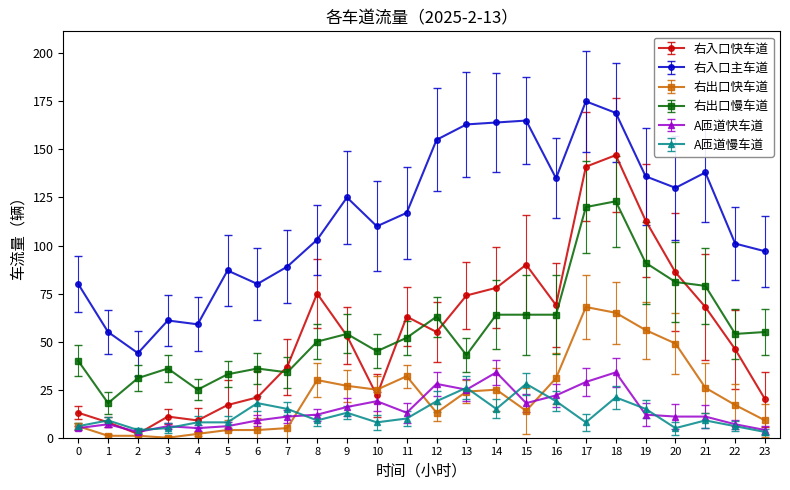

The 右入口主车道 series shows 139 at 23. True or false?

False